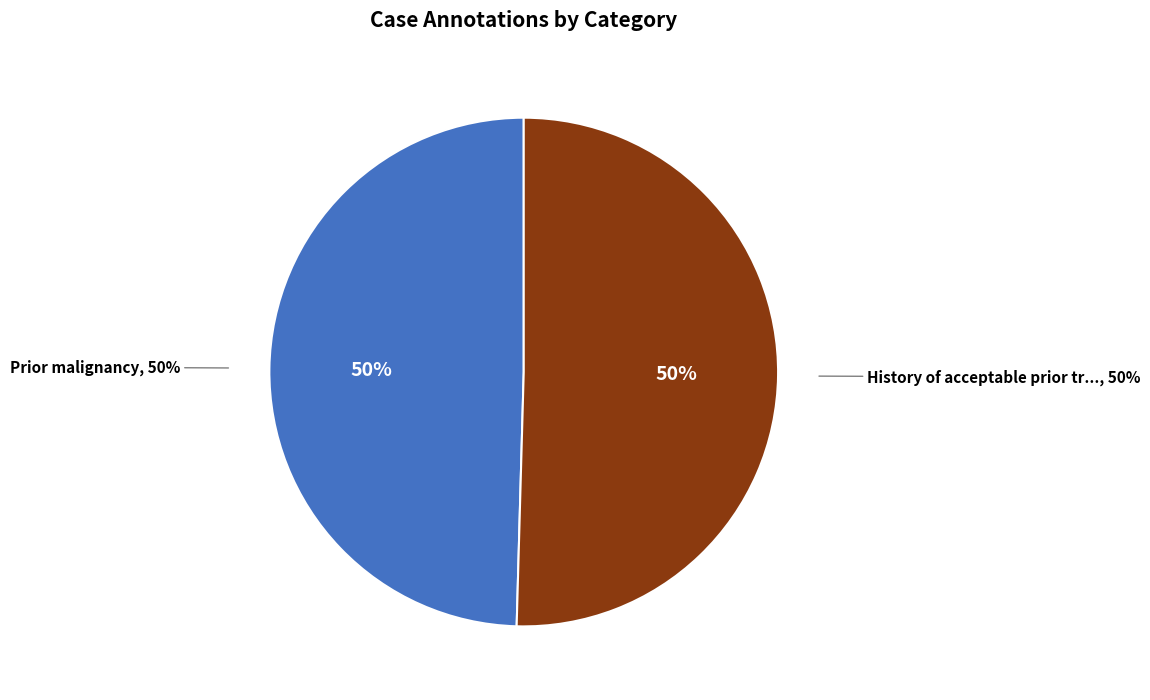

True or false: History of acceptable prior treatment related accounts for 38% of the total.

False